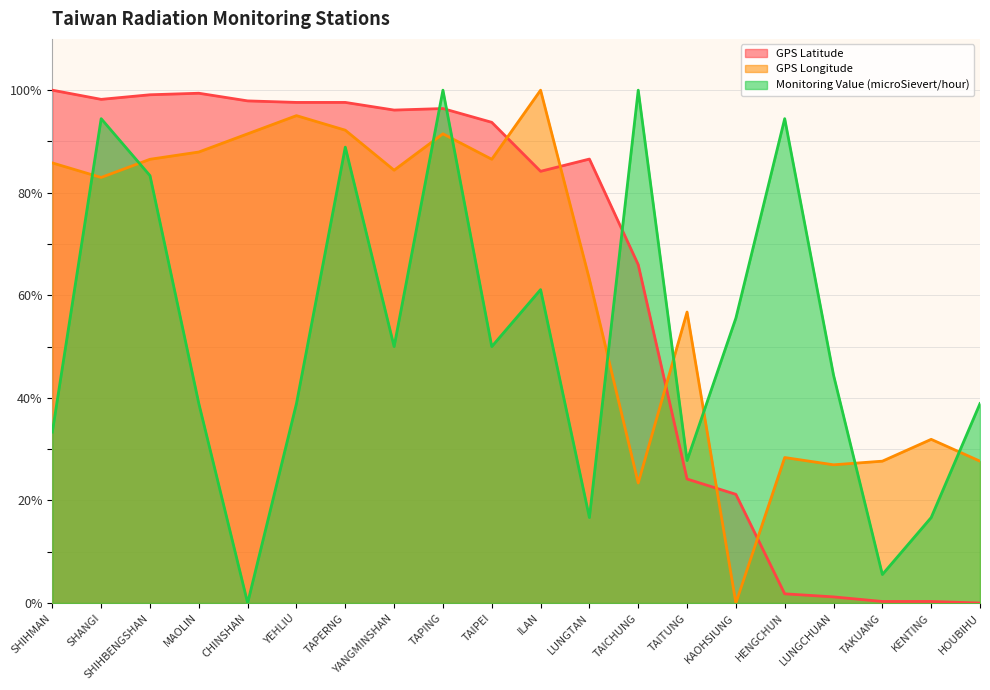

The value of GPS Longitude at TAITUNG is 76.8. True or false?

False